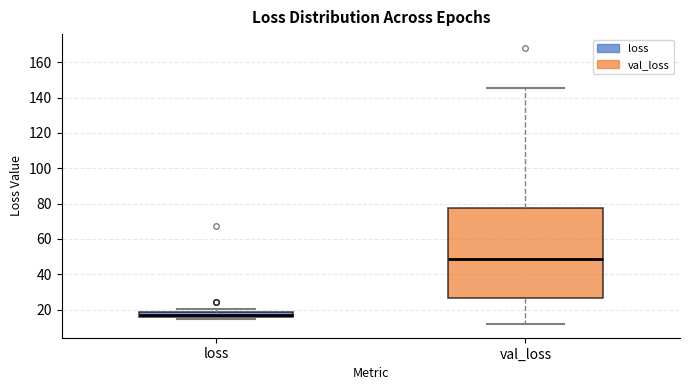

Where is the lower edge of the box for loss on the y-axis? The values are not printed on the chart, so give them approximately, as read against the axis.

16